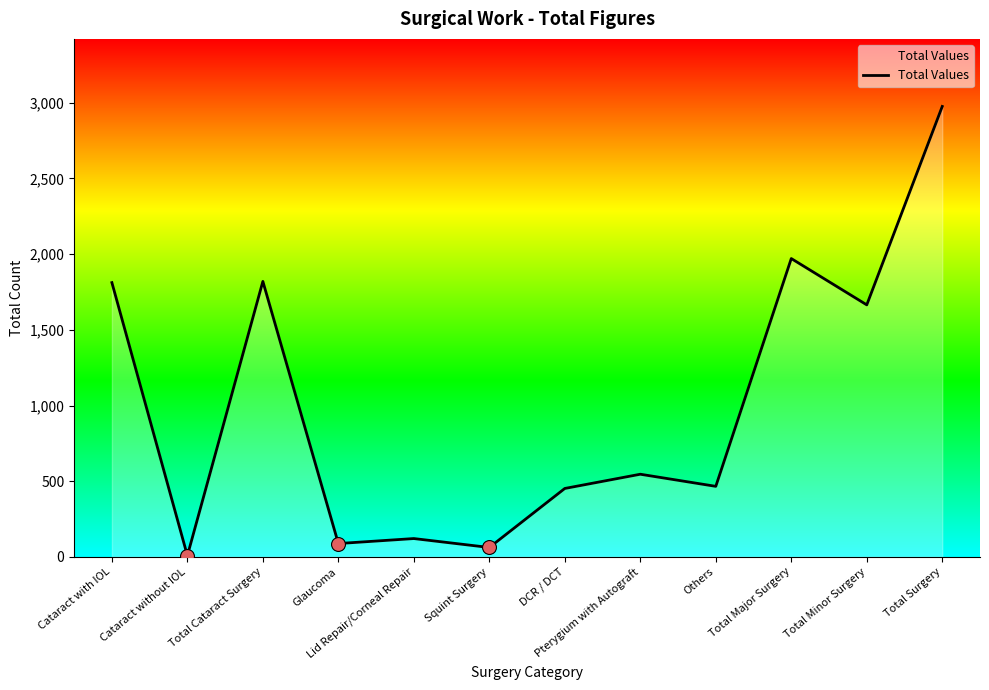

What is the change in value from Total Major Surgery to Total Minor Surgery?

-306